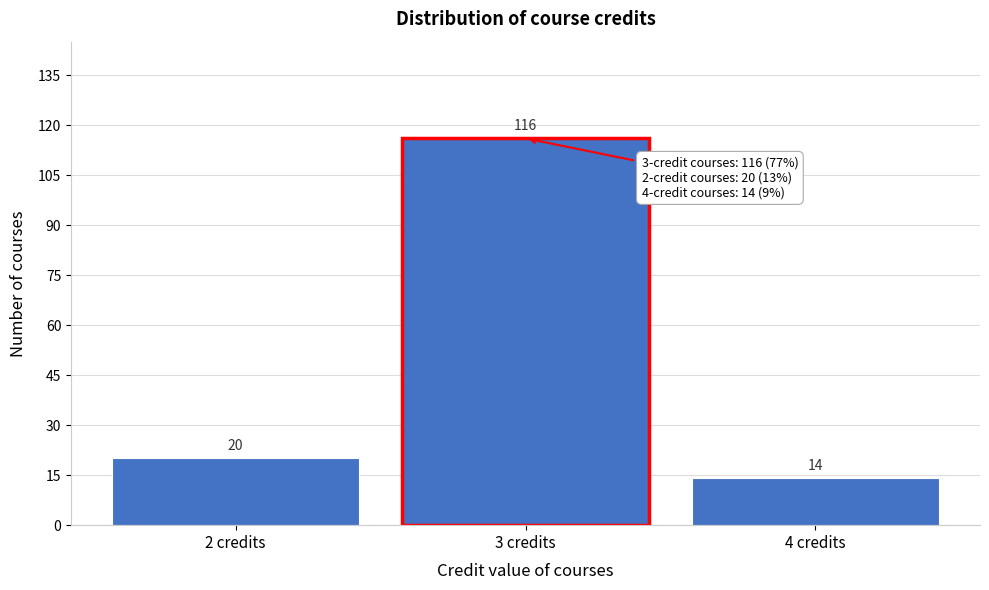

Reading left to right, list every bar in this chart as the range it spans on the x-axis followed by its height.

1.5 to 2.5: 20
2.5 to 3.5: 116
3.5 to 4.5: 14